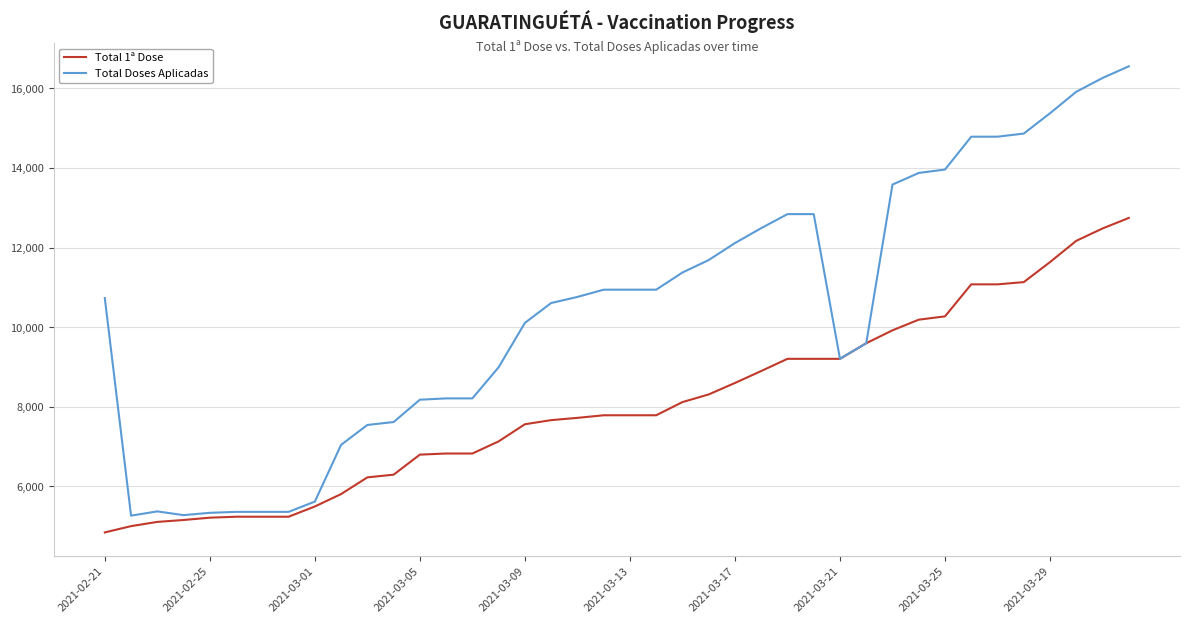

Which series has the largest total across all categories?

Total Doses Aplicadas